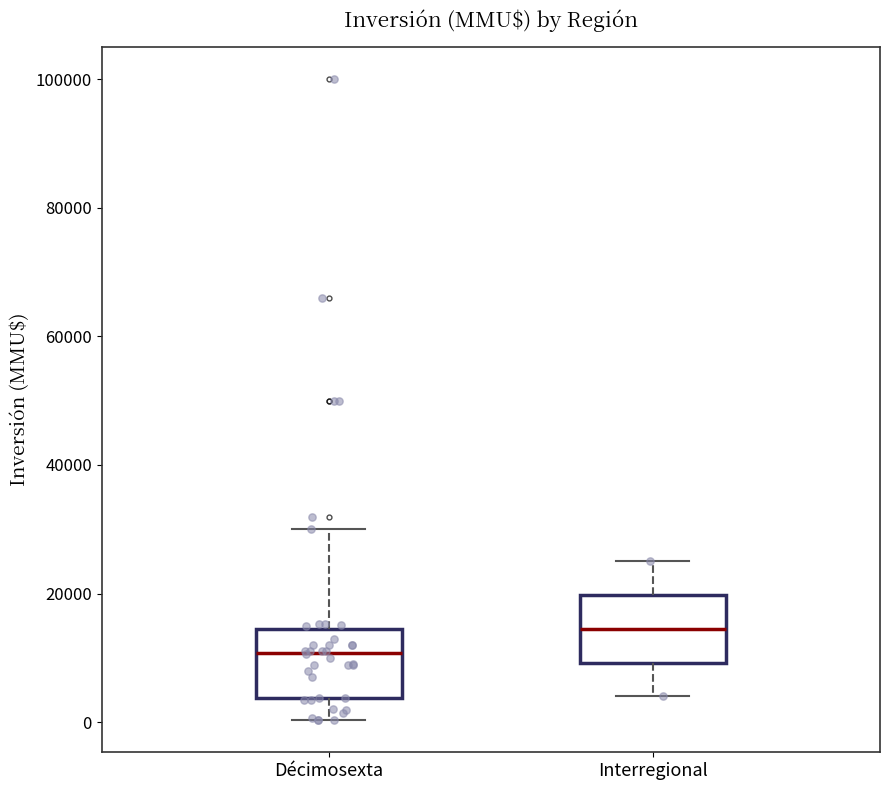

Reading left to right, read every box against the y-axis: the position of its median line, the range the box covers, and the ends of its whiskers. The values are not printed on the chart, so give them approximately, as read against the axis.

Décimosexta: median 10000, box 4000 to 14000, whiskers 0 to 30000
Interregional: median 14000, box 10000 to 20000, whiskers 4000 to 26000